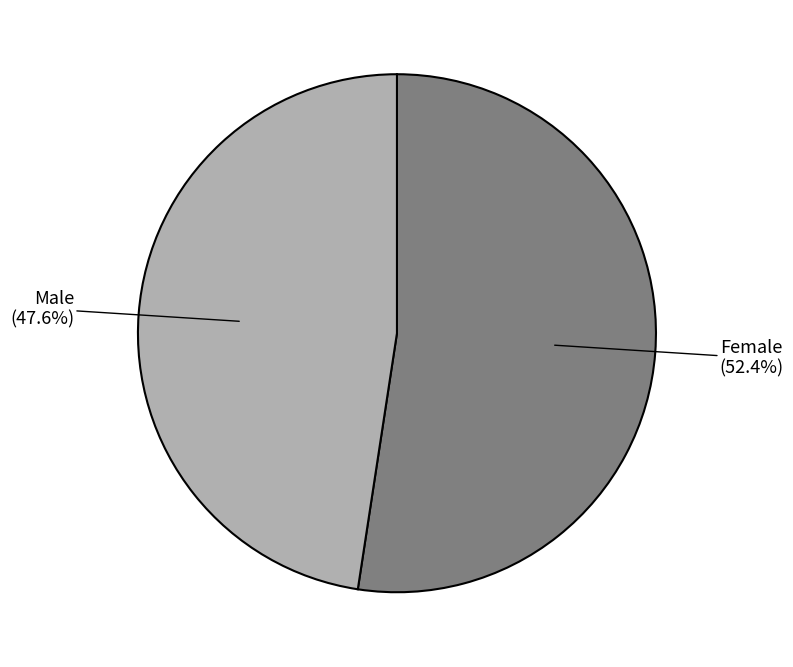

To the nearest percent, what is the difference between the Male and Female slice percentages?

5%